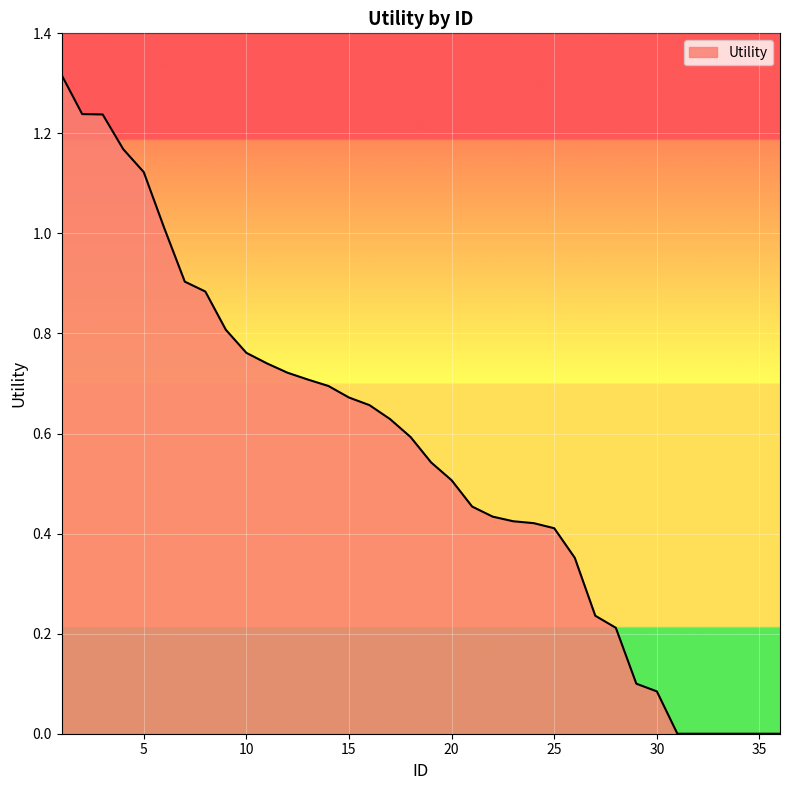

How many lines are shown in the chart?

1